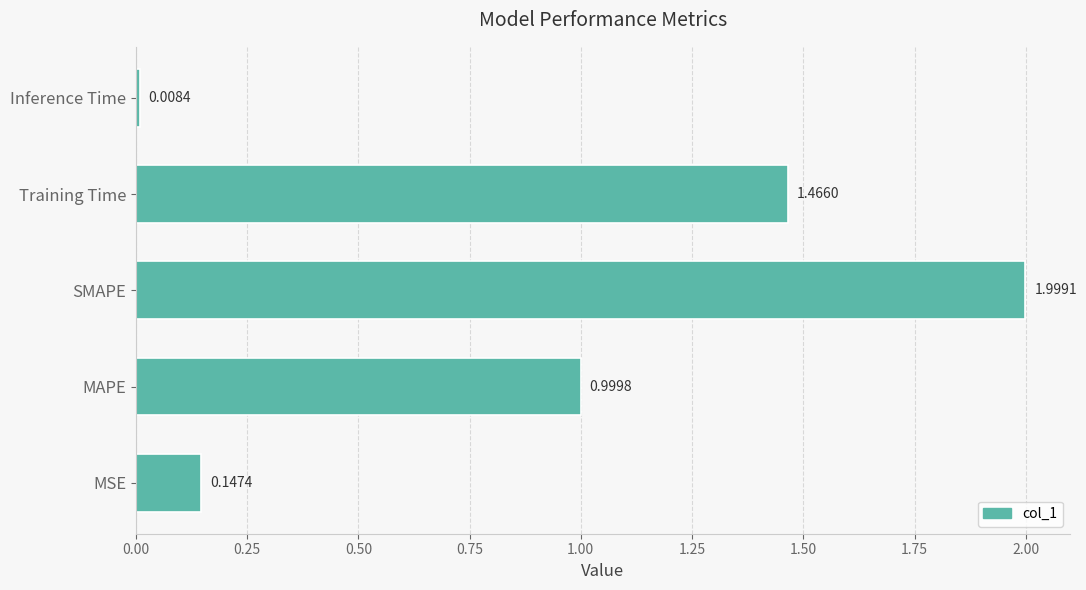

Are the bars grouped side by side (vs. stacked)?

No